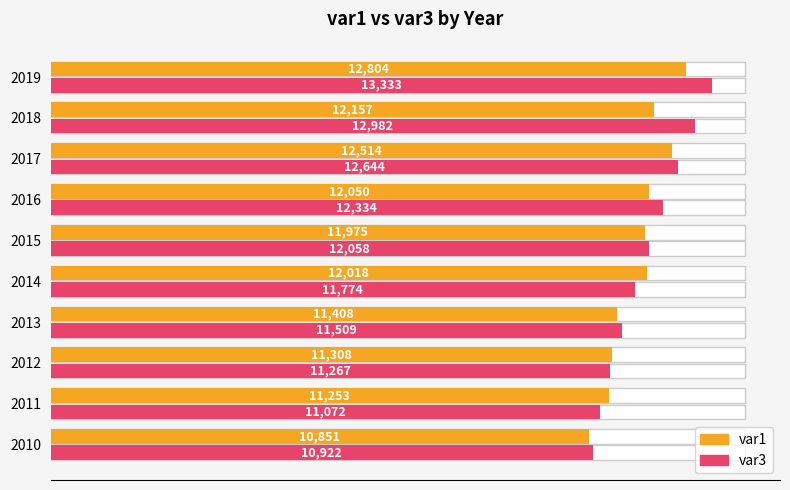

What is the difference between the highest and lowest values at 2016?

284